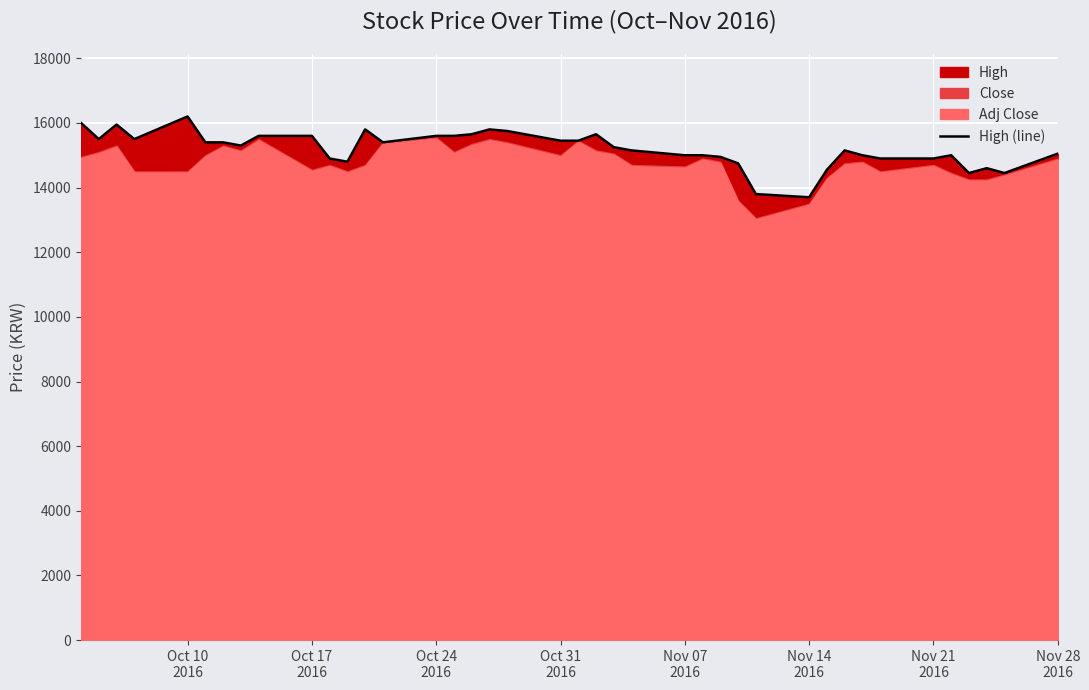

What is the difference between the second highest and second lowest values?

2200